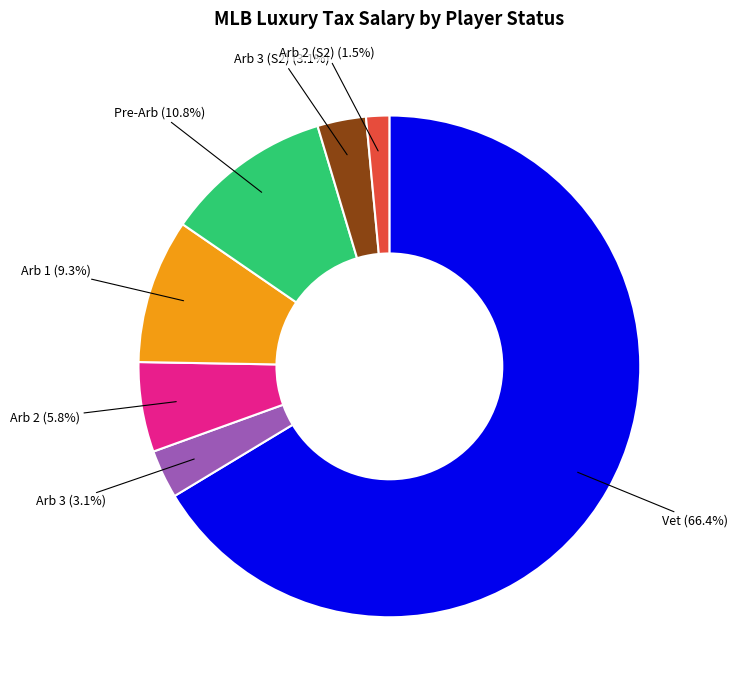

The Arb 1 slice represents 20% of the pie. True or false?

False